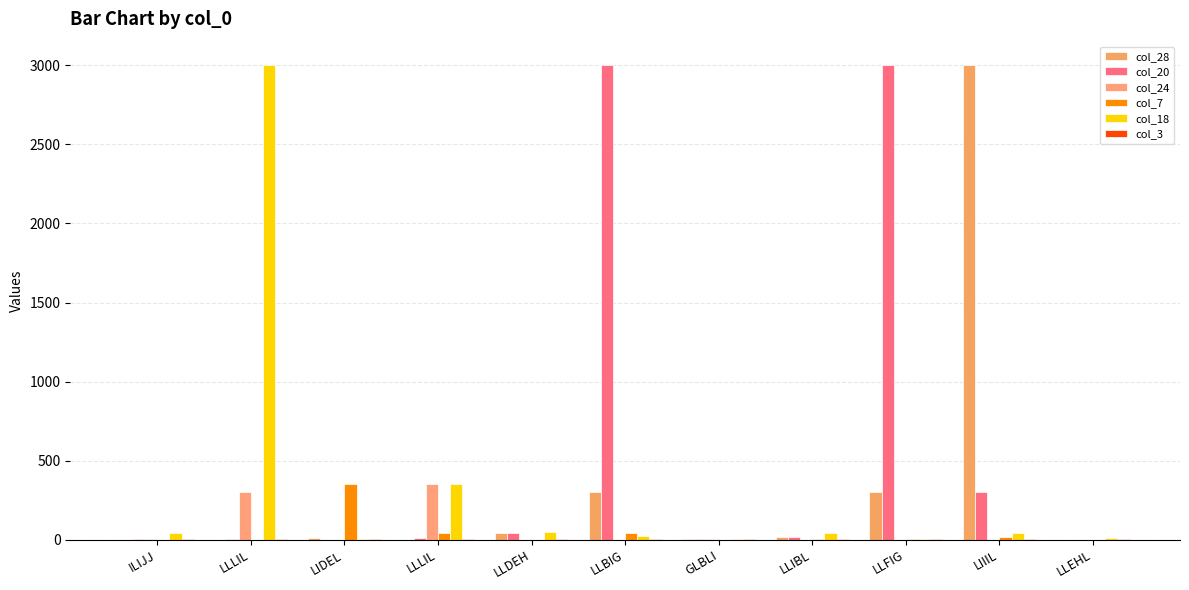

At which label is col_20 closest to 1500?

LIIIL